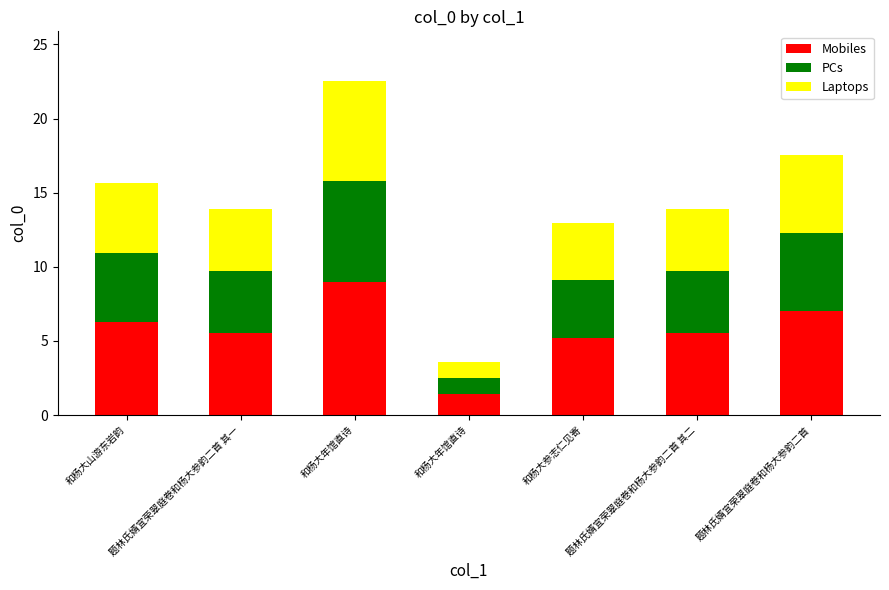

Are the bars grouped side by side (vs. stacked)?

No